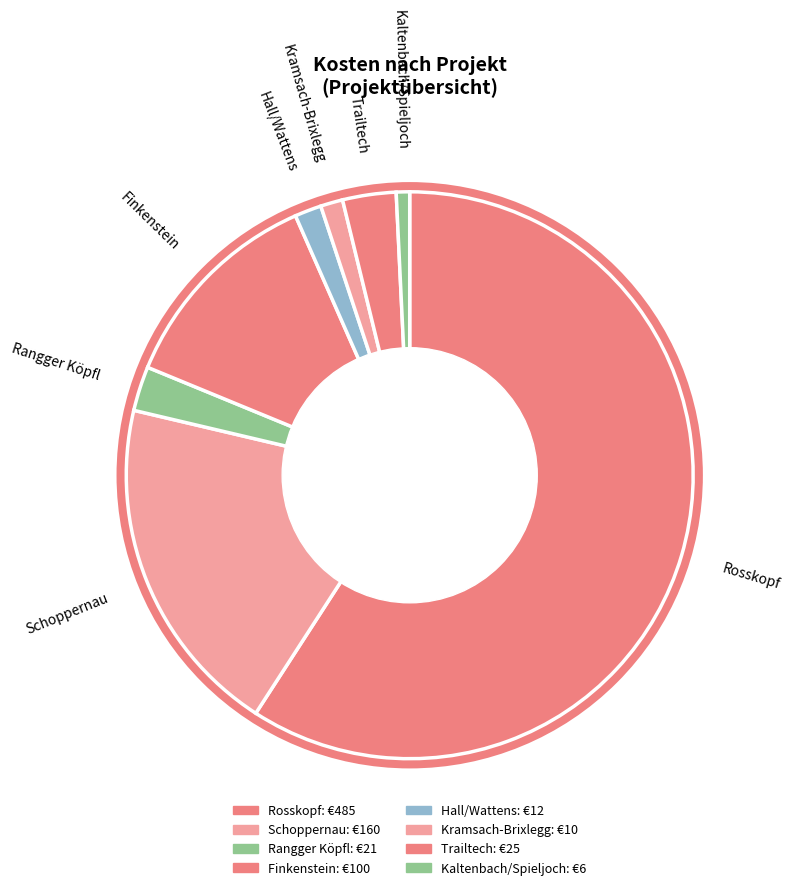

Count the number of slices in the pie.

8